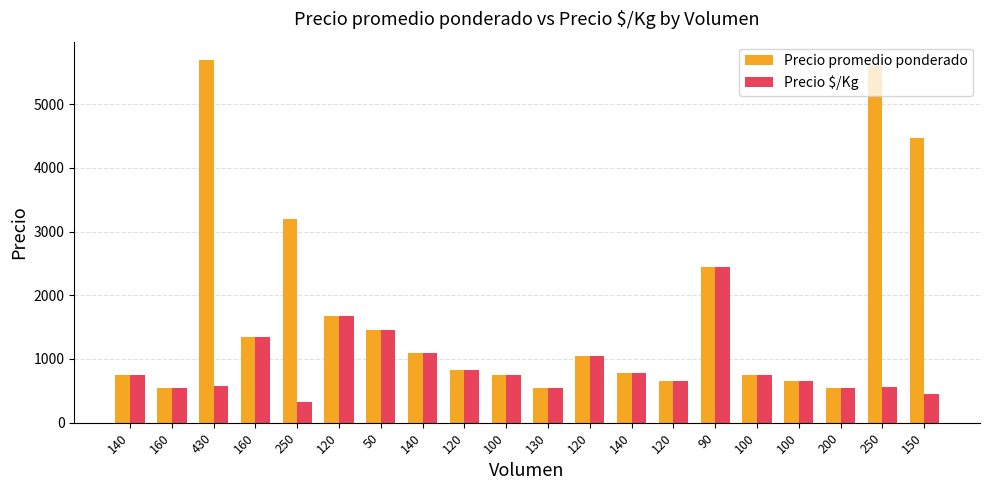

Does the chart contain any negative values?

No